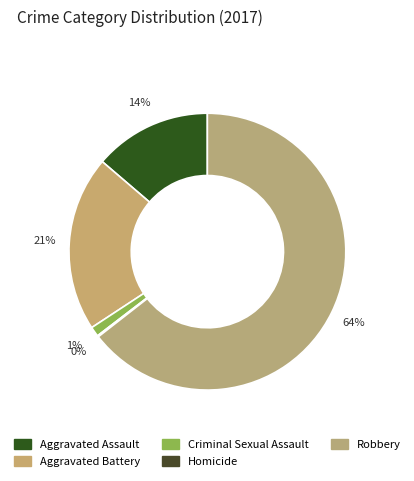

To the nearest percent, what portion does Aggravated Battery represent?

21%